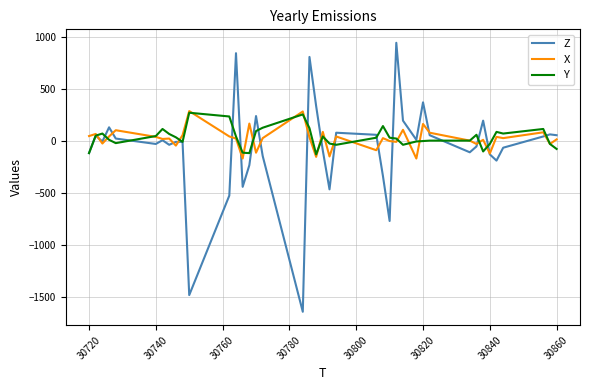

What is the smallest value displayed?

-1644